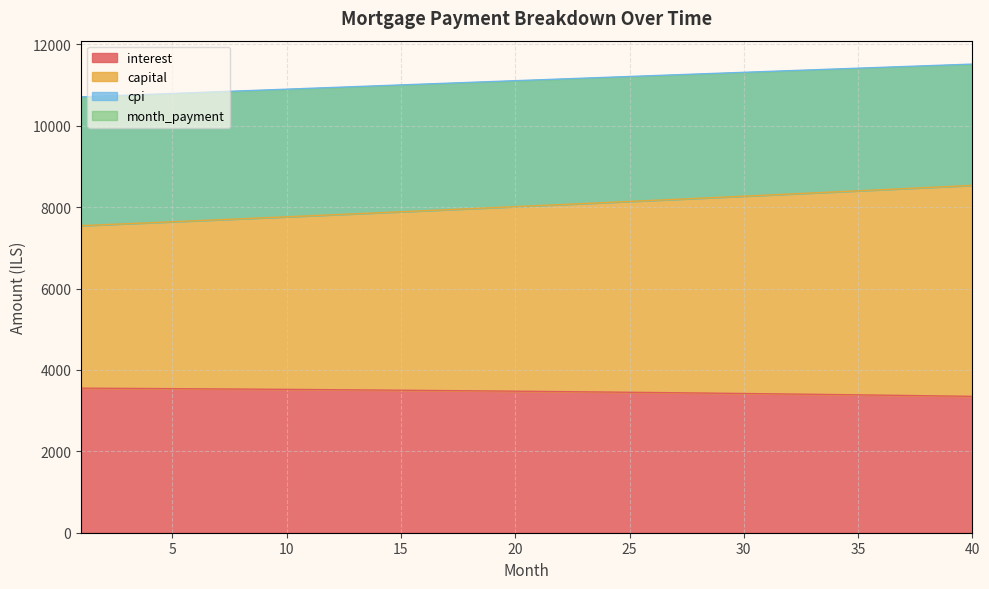

Which series has the largest range (max minus min)?

capital